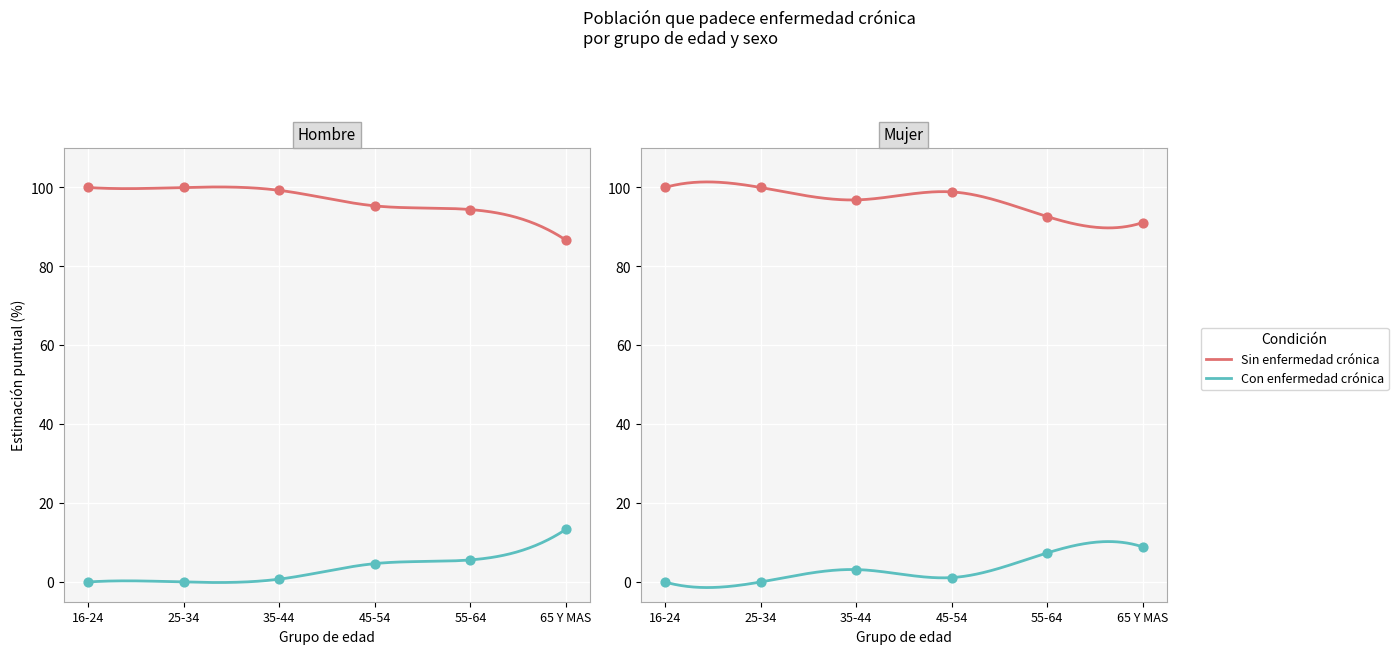

What is the total value across all series at 55-64?

200.0